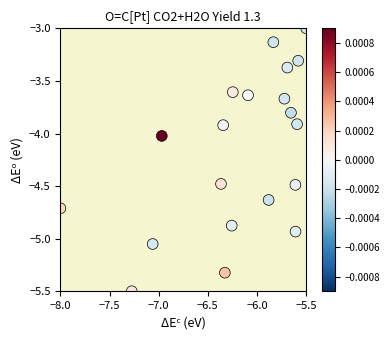

What is the range of Y values (max minus min)?

2.5